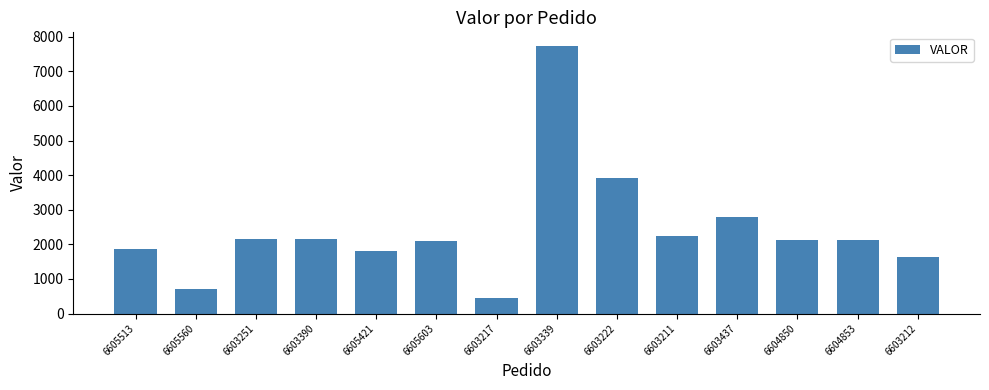

Which label corresponds to the largest value in the chart?

6603339